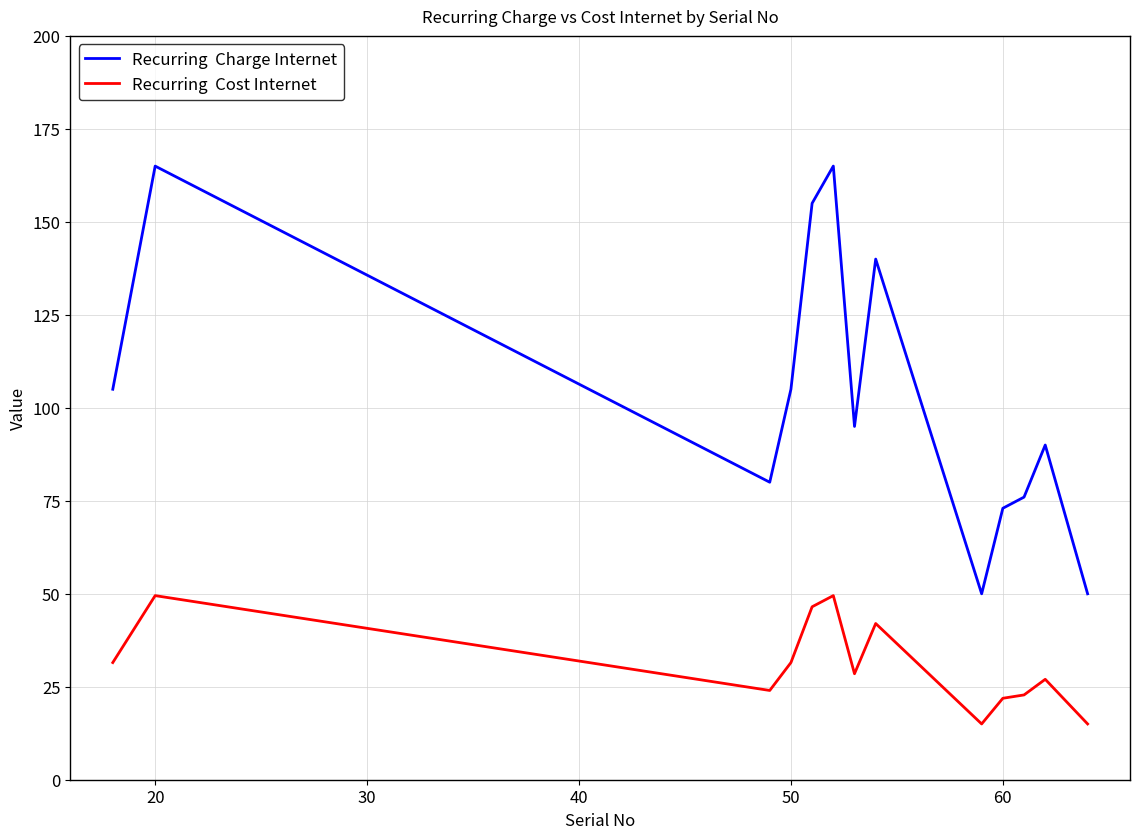

What is the greatest value displayed?

165.0